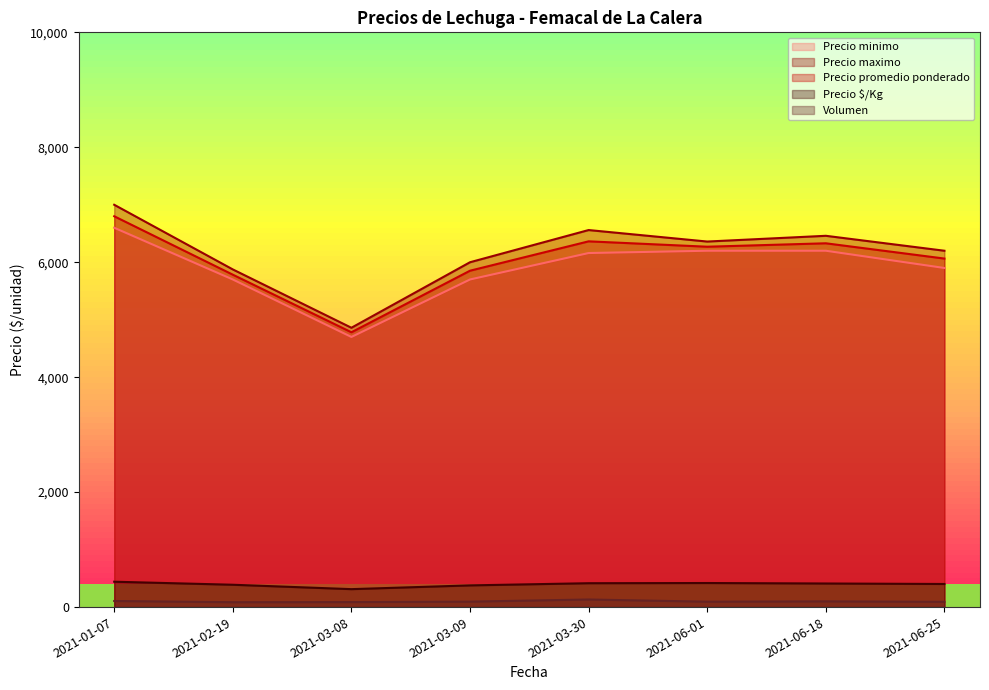

True or false: Volumen has a value of 60 at 2021-03-09.

True